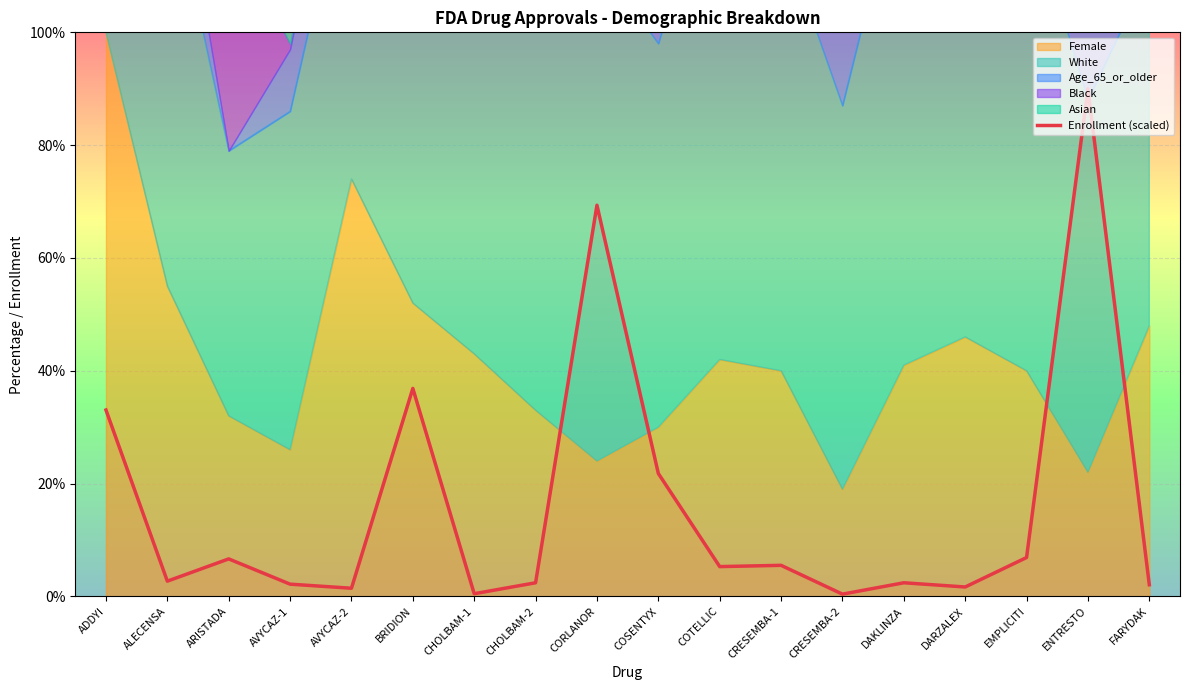

List the labels in order of value, smallest first.

CRESEMBA-2, CHOLBAM-1, AVYCAZ-2, DARZALEX, FARYDAK, AVYCAZ-1, CHOLBAM-2, DAKLINZA, ALECENSA, COTELLIC, CRESEMBA-1, ARISTADA, EMPLICITI, COSENTYX, ADDYI, BRIDION, CORLANOR, ENTRESTO